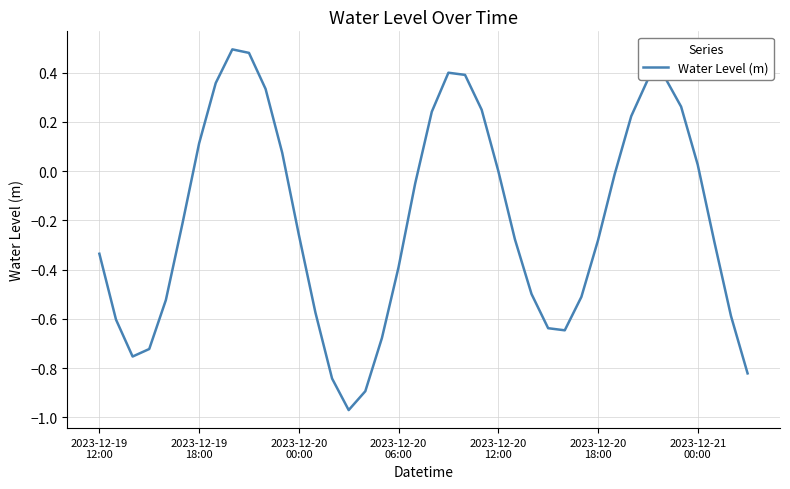

What is the difference between the maximum and minimum values?

1.5